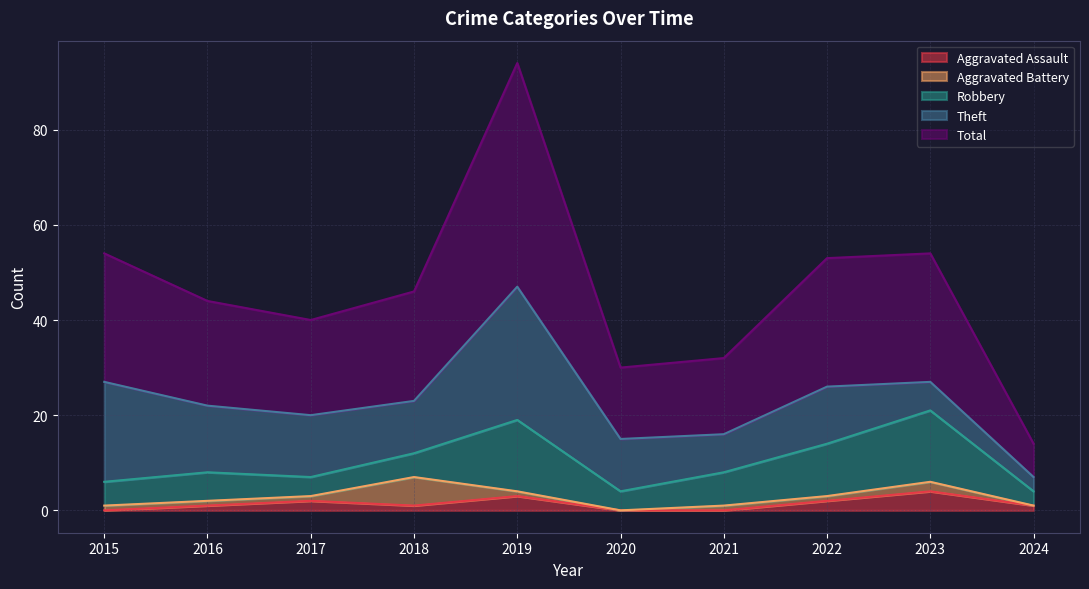

Which series has the largest total across all categories?

Total